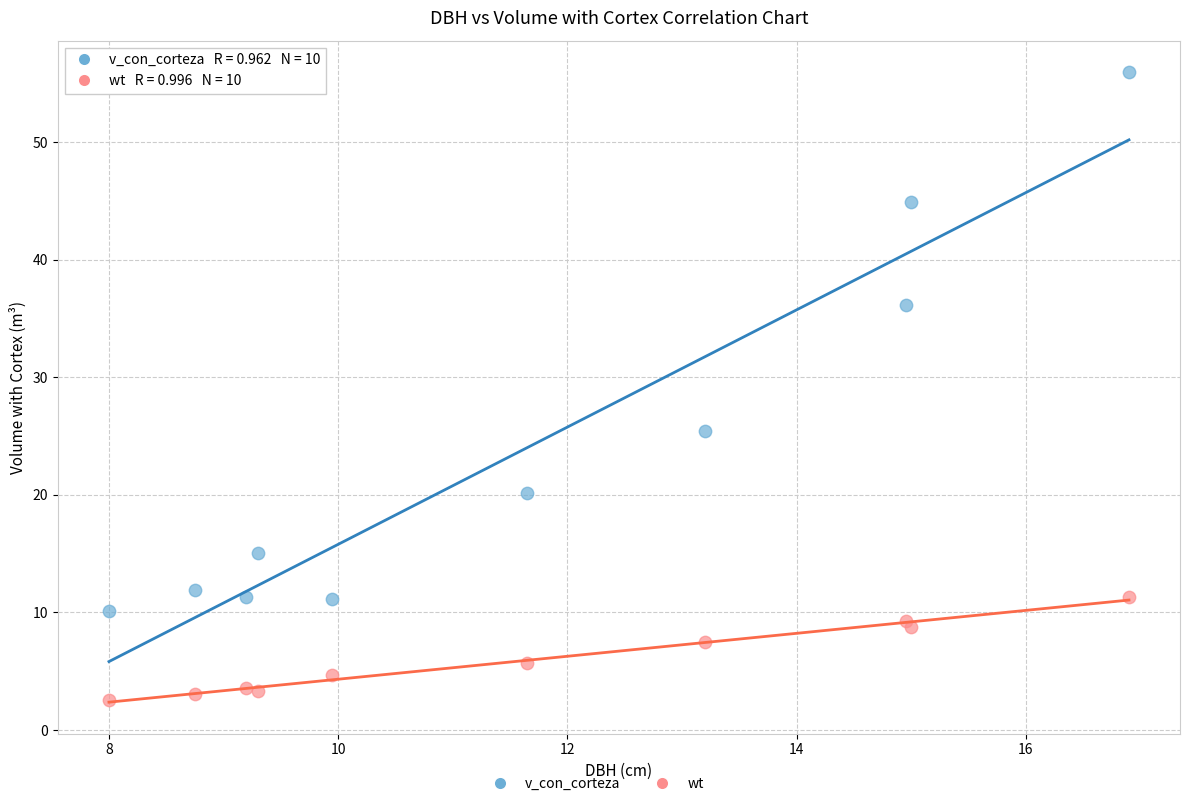

Which series has the largest Y range (max minus min)?

v_con_corteza